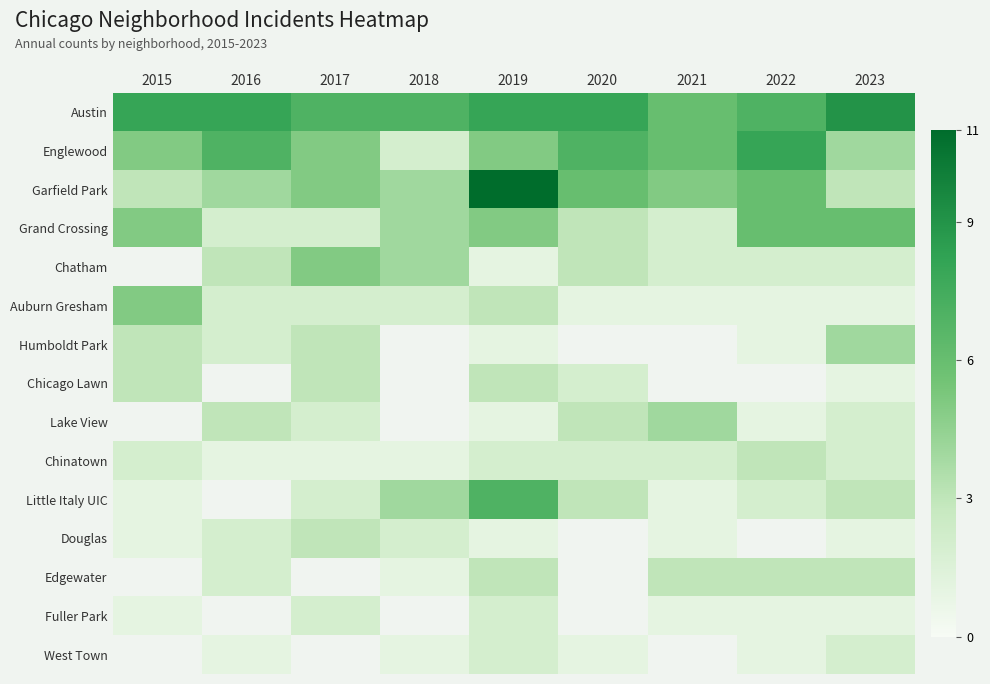

What is the spread (max minus min) of values at 2018?

6.0